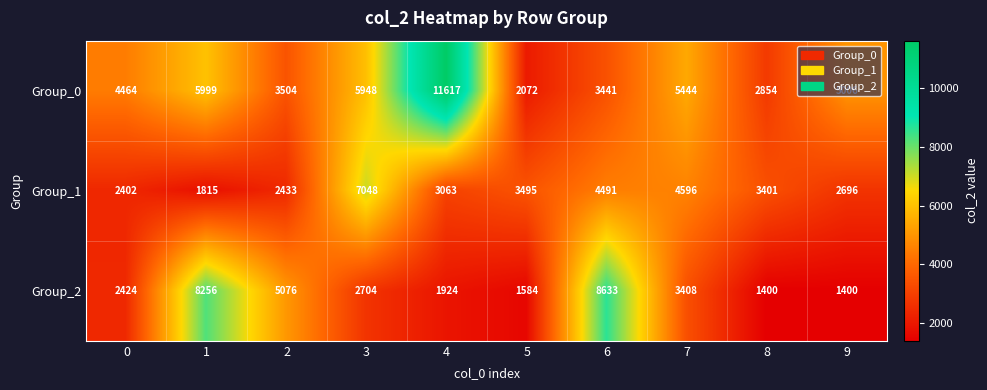

Count the number of data series in this chart.

3